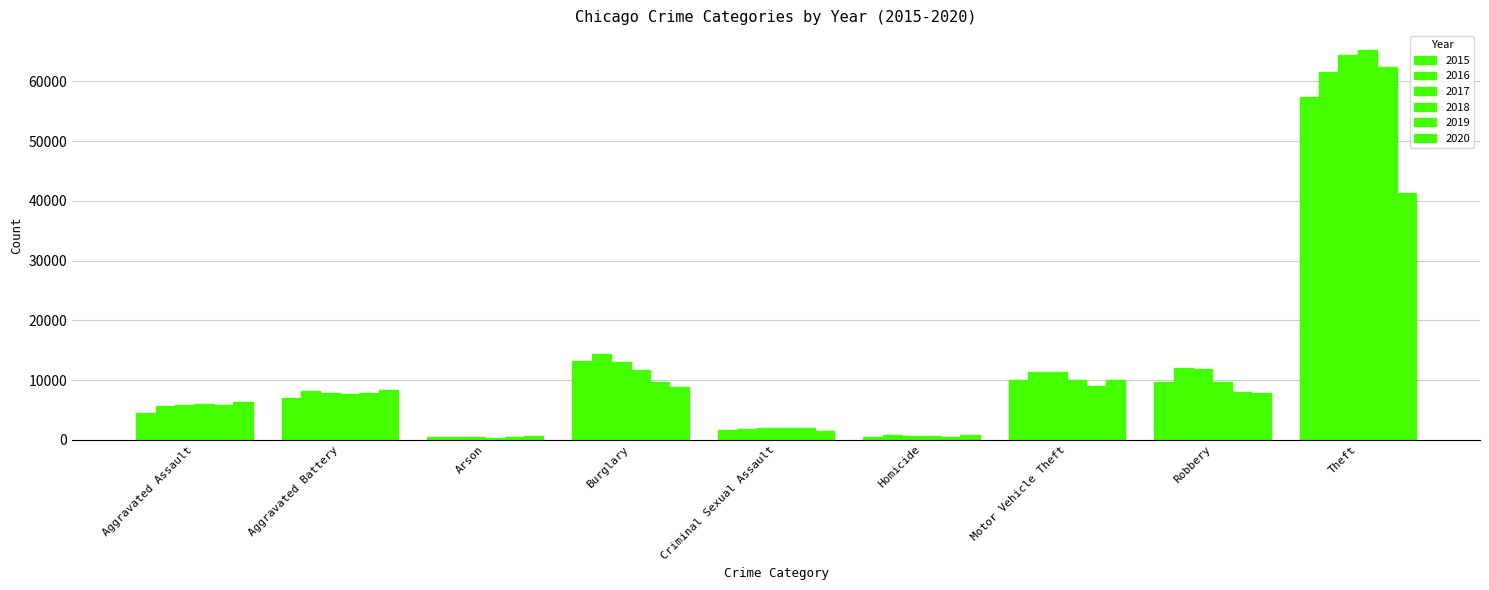

Does the chart contain stacked bars?

No